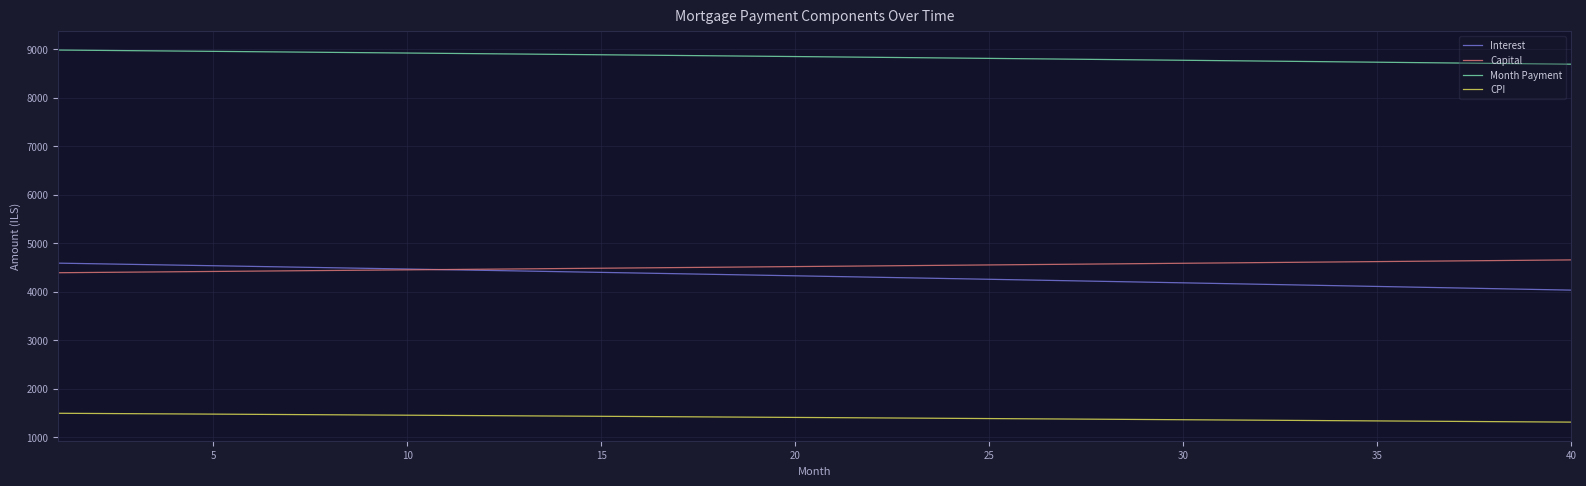

Which series has the widest spread of values?

Interest